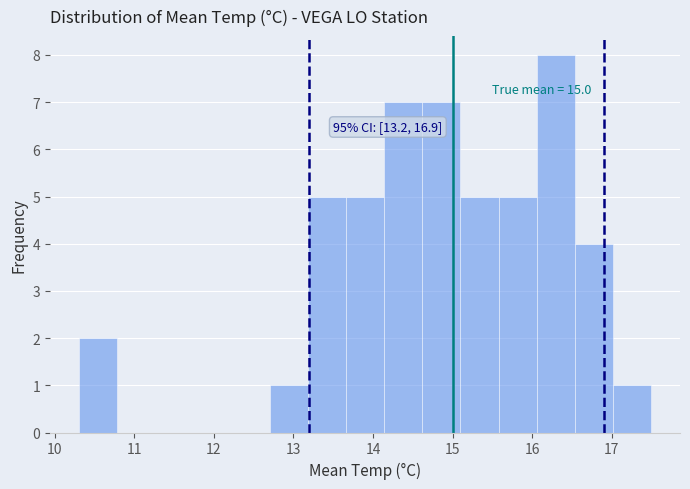

Which range on the x-axis has the tallest bar?

16.06 to 16.54